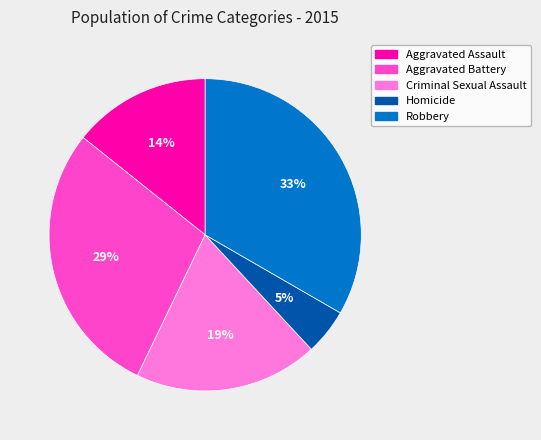

To the nearest percent, what percentage of the pie is Aggravated Battery?

29%